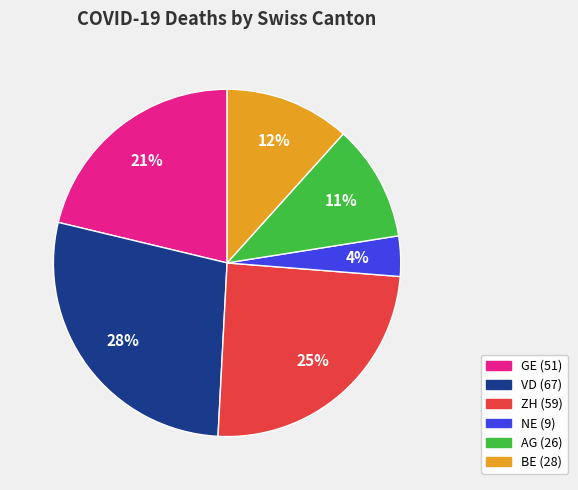

True or false: BE accounts for 12% of the total.

True